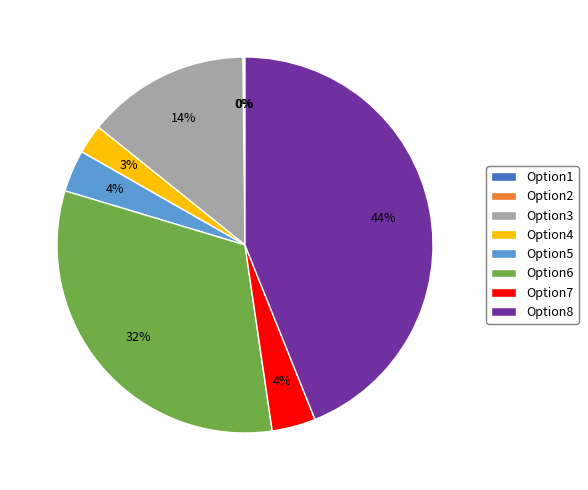

What is the largest slice in the pie chart?

Option8